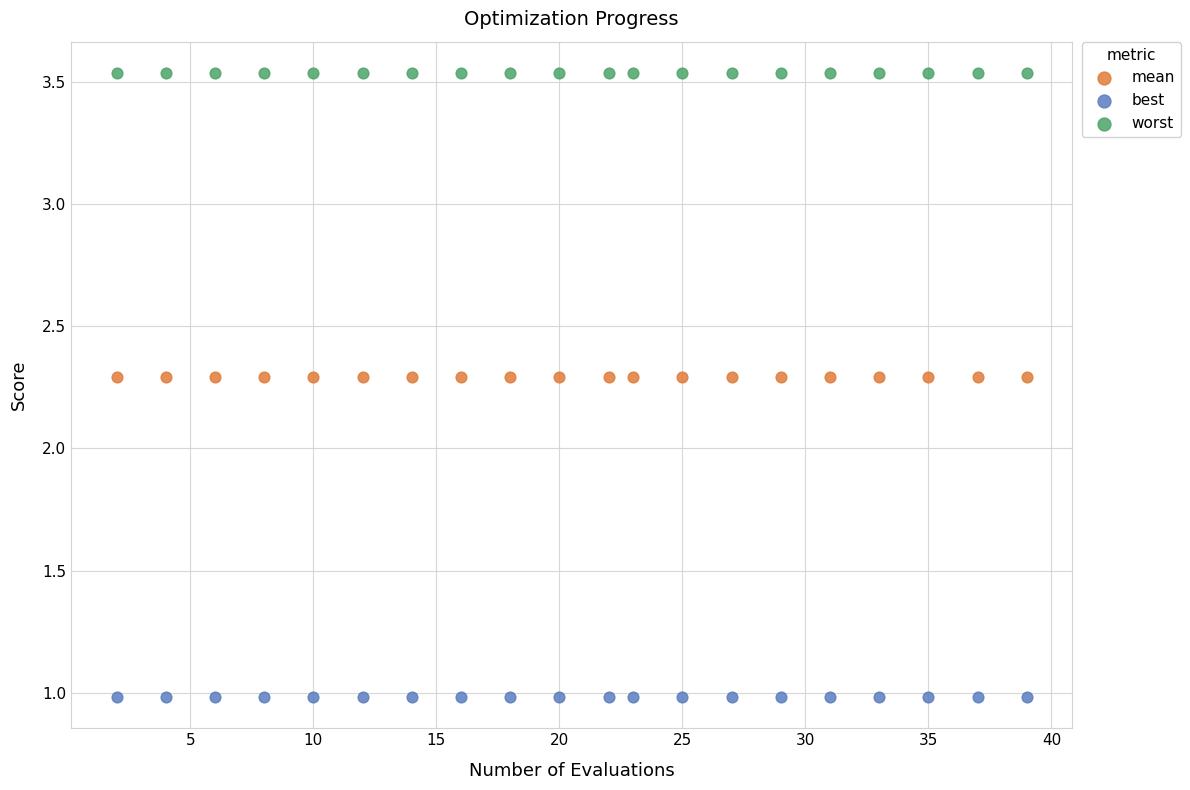

Which series contains the highest Y value?

worst